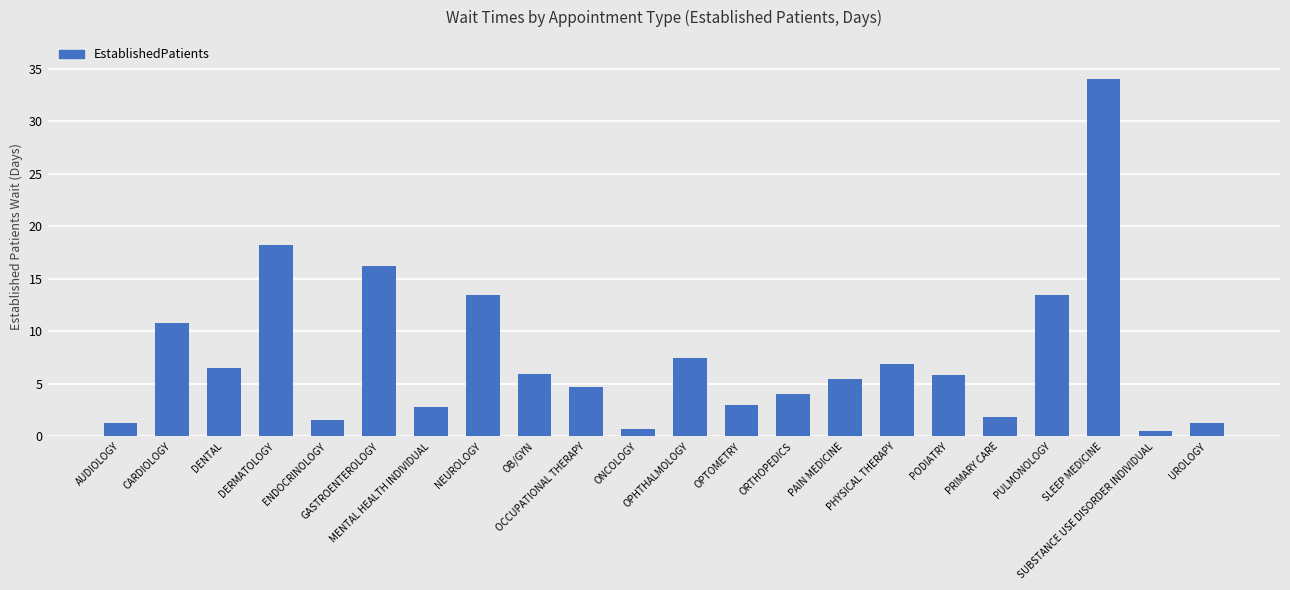

What is the difference between the second highest and minimum values?

17.7